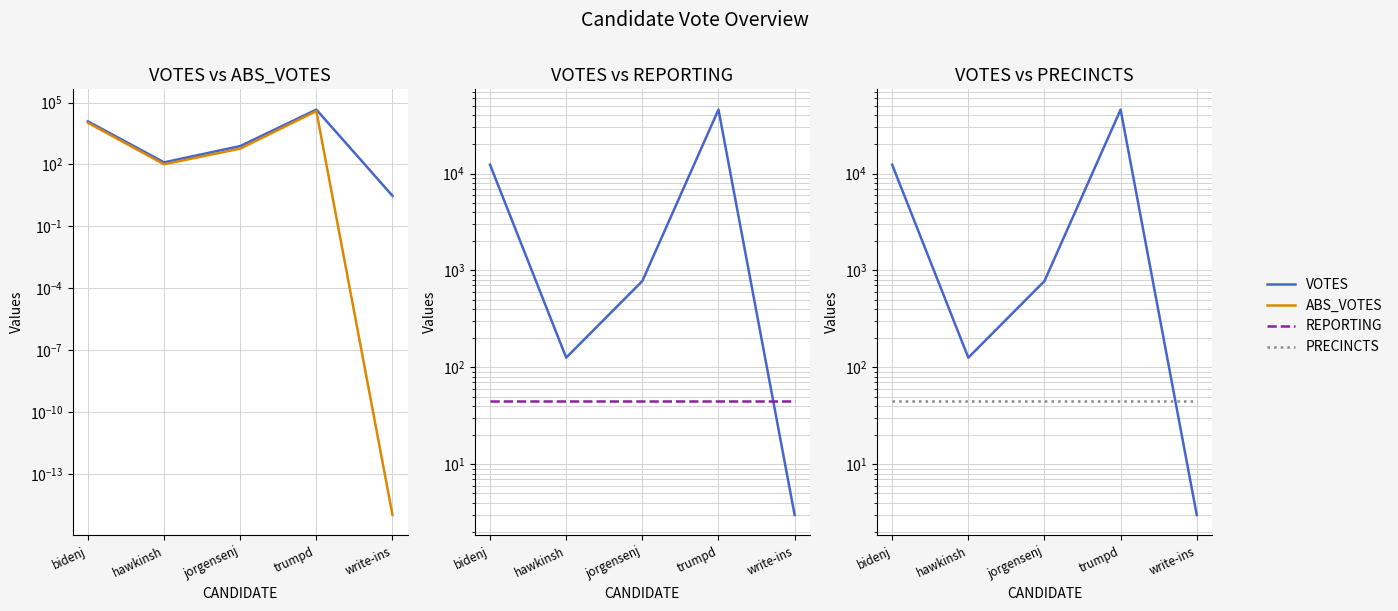

At which category does the chart reach its minimum across all series?

write-ins